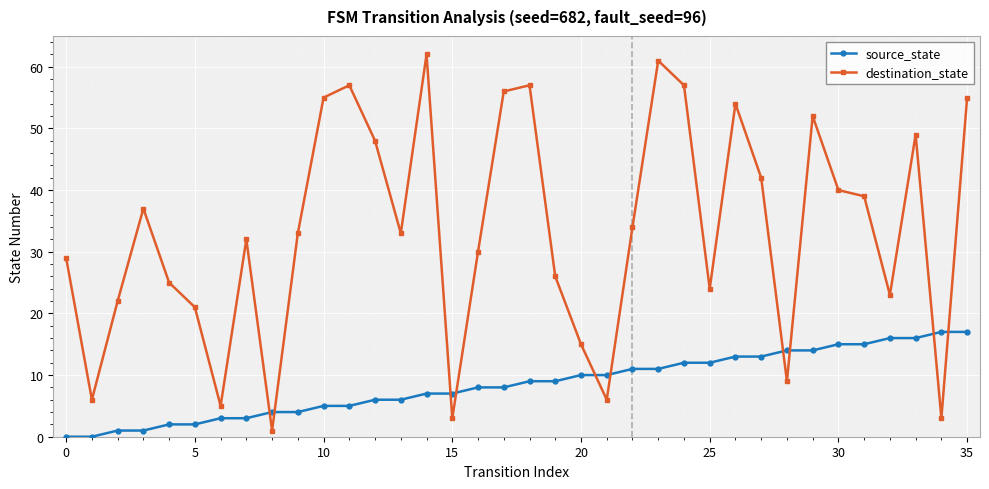

Which series has the largest total across all categories?

destination_state